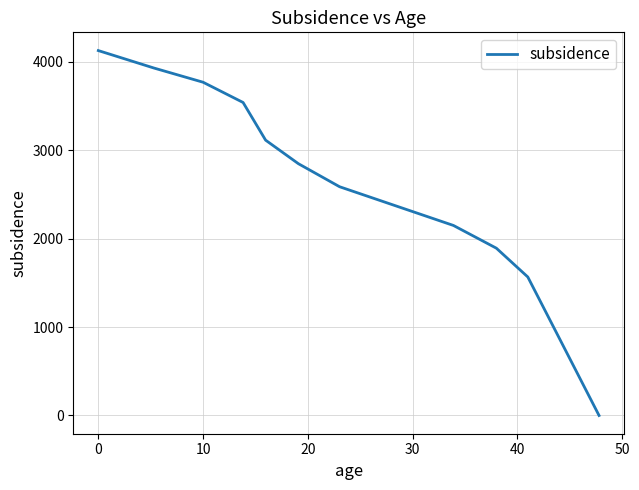

How many lines are shown in the chart?

1